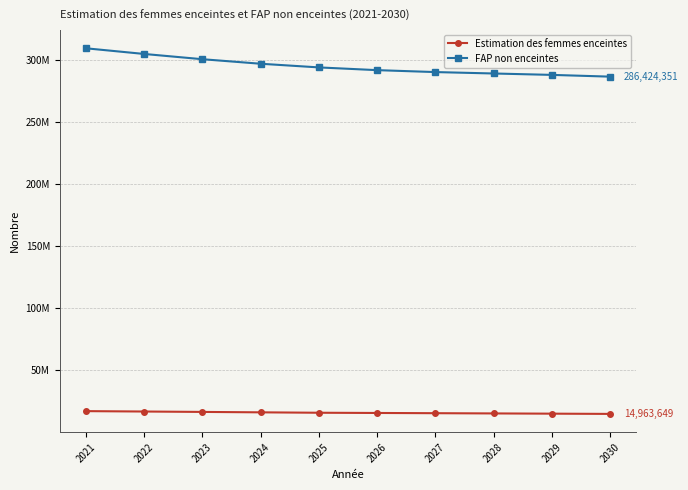

What are all the series names shown in the legend?

Estimation des femmes enceintes, FAP non enceintes